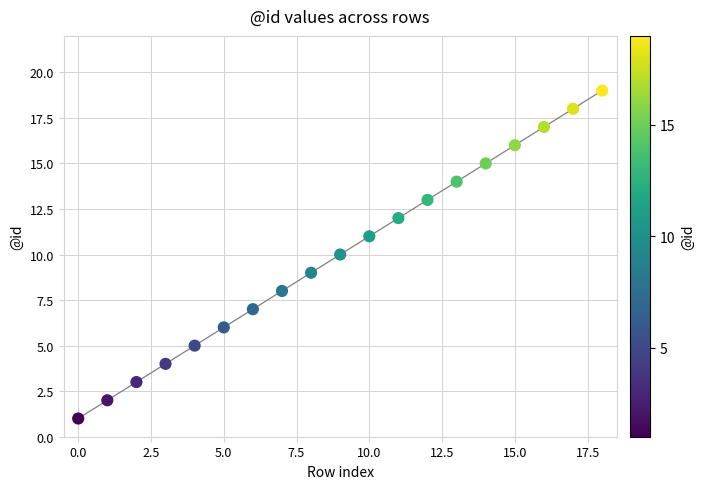

What is the difference between the maximum and minimum values?

18